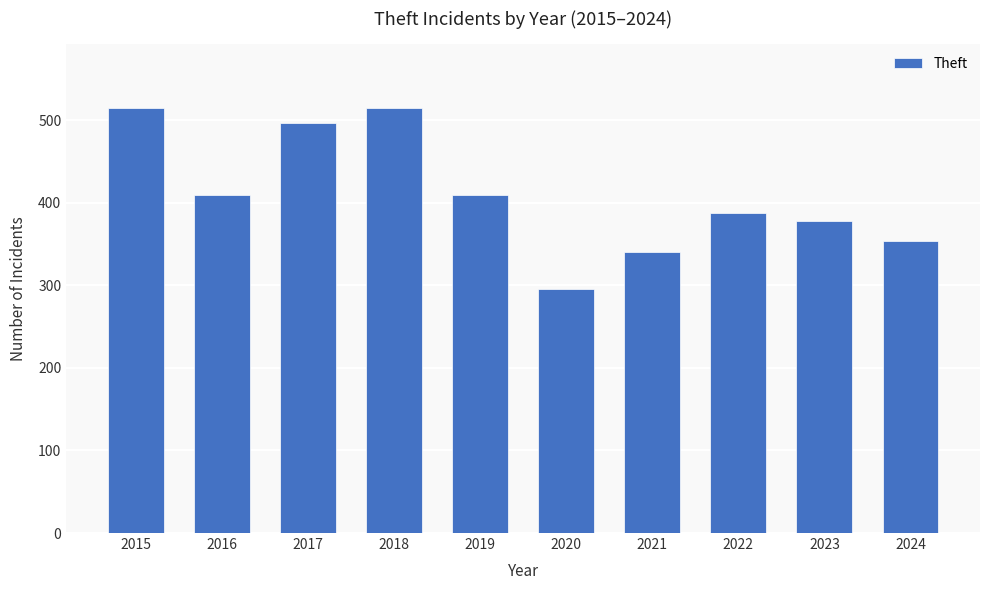

What is the difference between the values at 2024 and 2017?

143